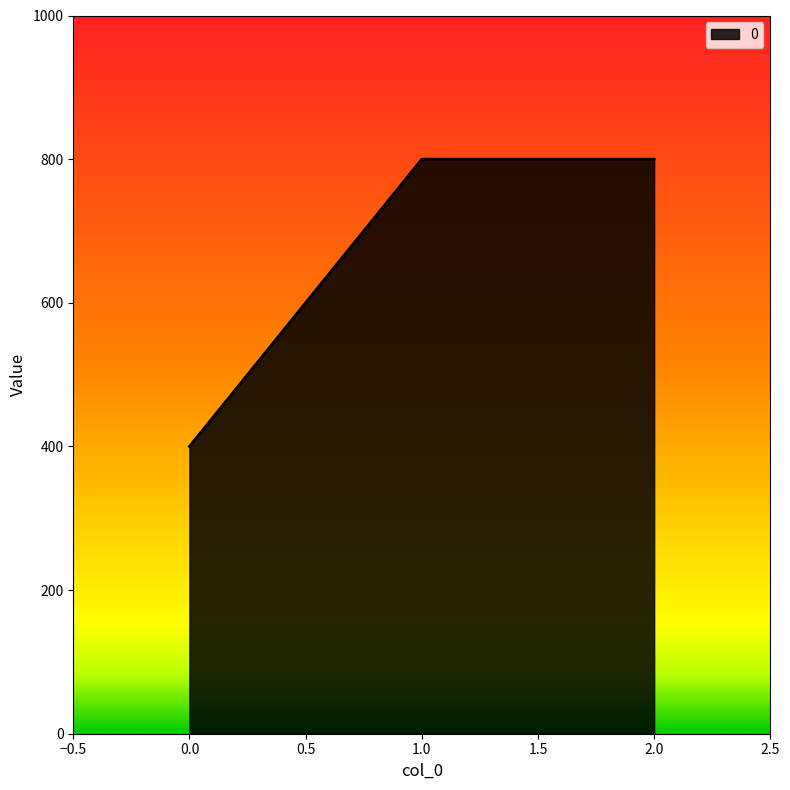

The value at 2.0 is 287. True or false?

False